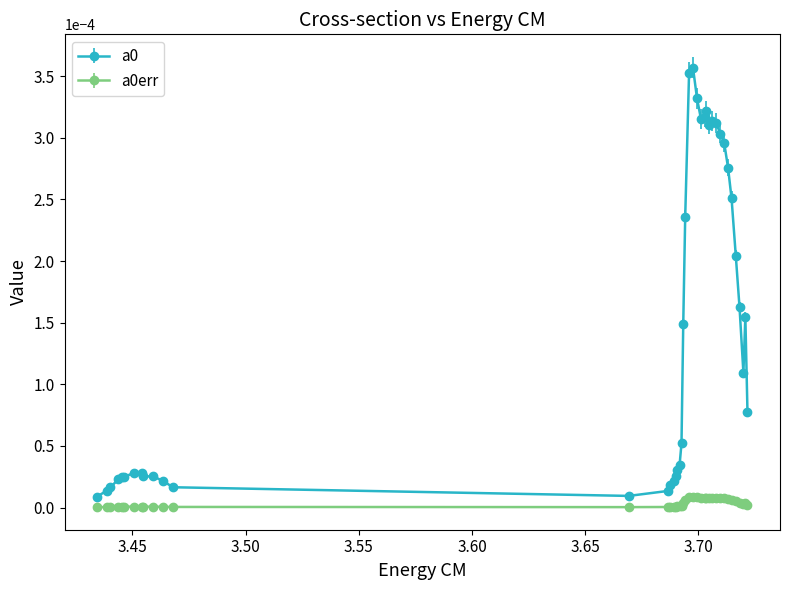

True or false: a0 and a0err cross at least once.

False